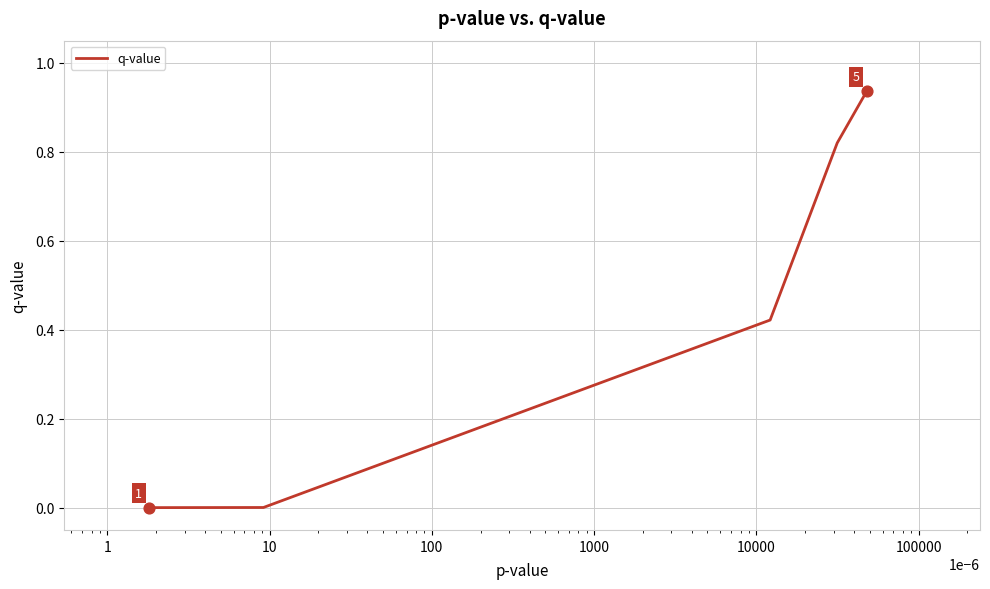

True or false: there are more than 2 points higher than both neighbors.

False